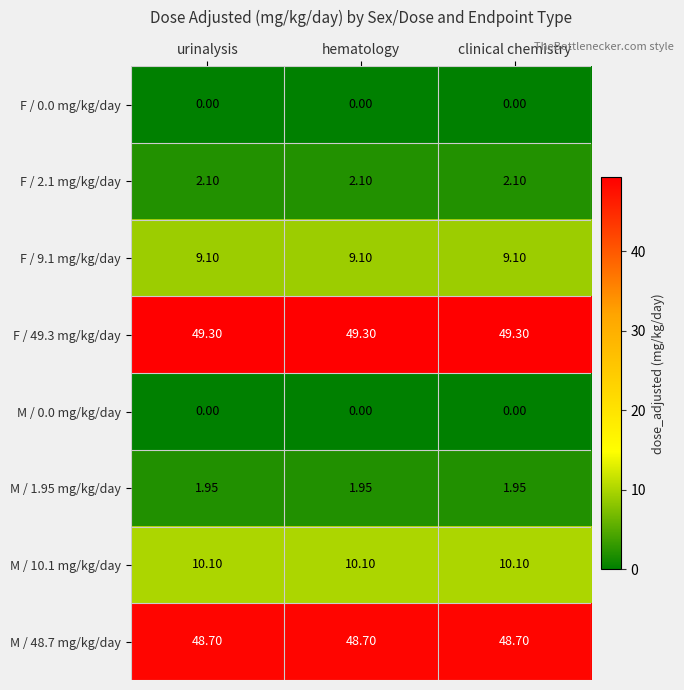

Is the value of F / 0.0 mg/kg/day at urinalysis greater than the value of F / 9.1 mg/kg/day at hematology?

No